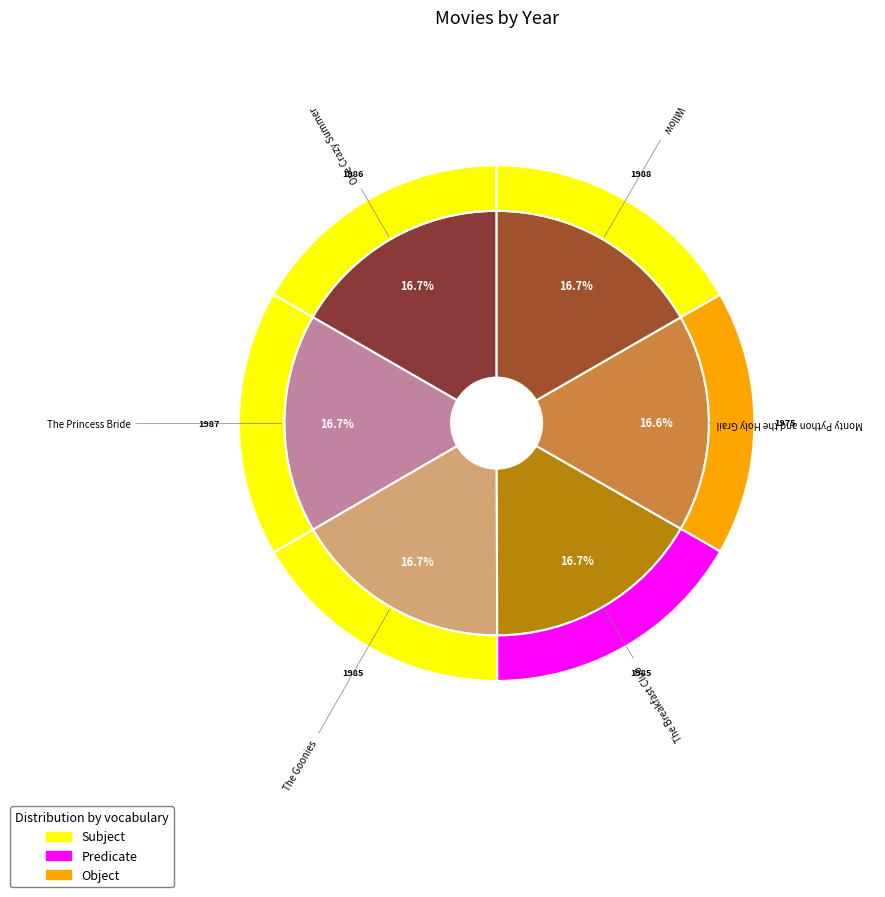

Rank the categories by value from highest to lowest.

Willow, The Princess Bride, One Crazy Summer, The Goonies, The Breakfast Club, Monty Python and the Holy Grail